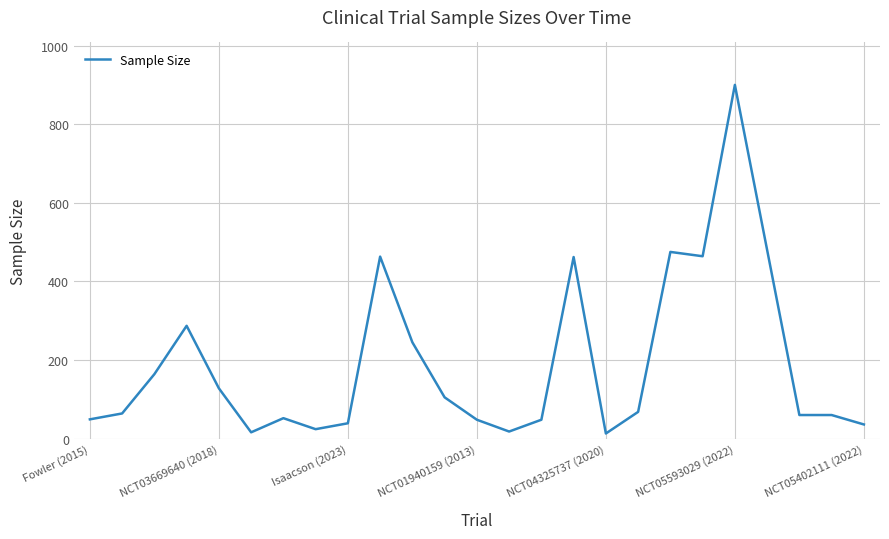

What is the difference between the maximum and minimum values?

887